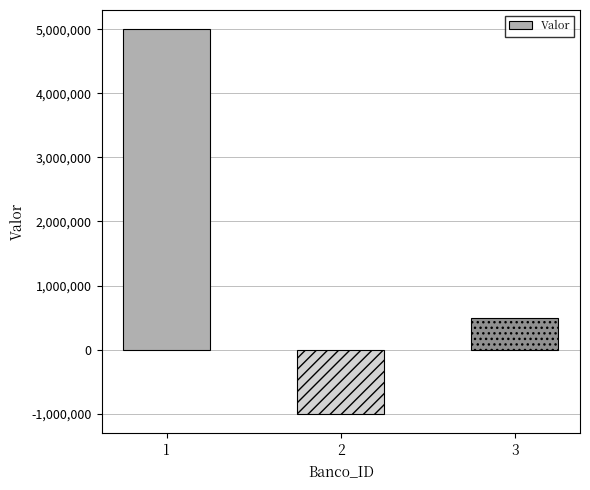

What is the difference between the maximum and second lowest values?

4500000